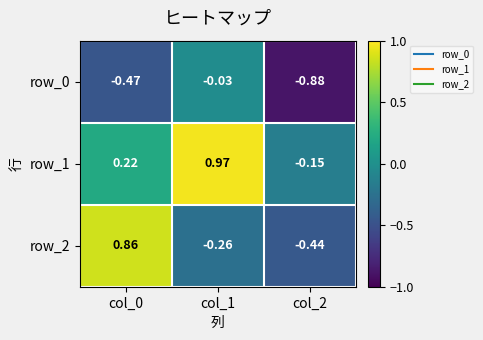

What is the difference between the maximum and minimum values in the row_2 series?

1.3